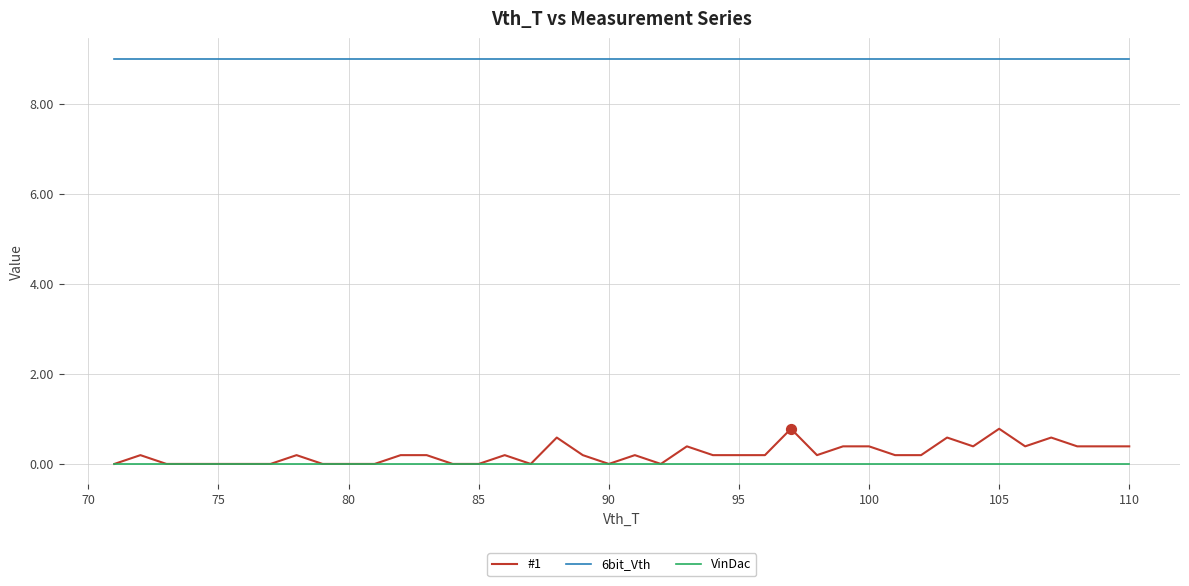

What are all the series names shown in the legend?

#1, 6bit_Vth, VinDac